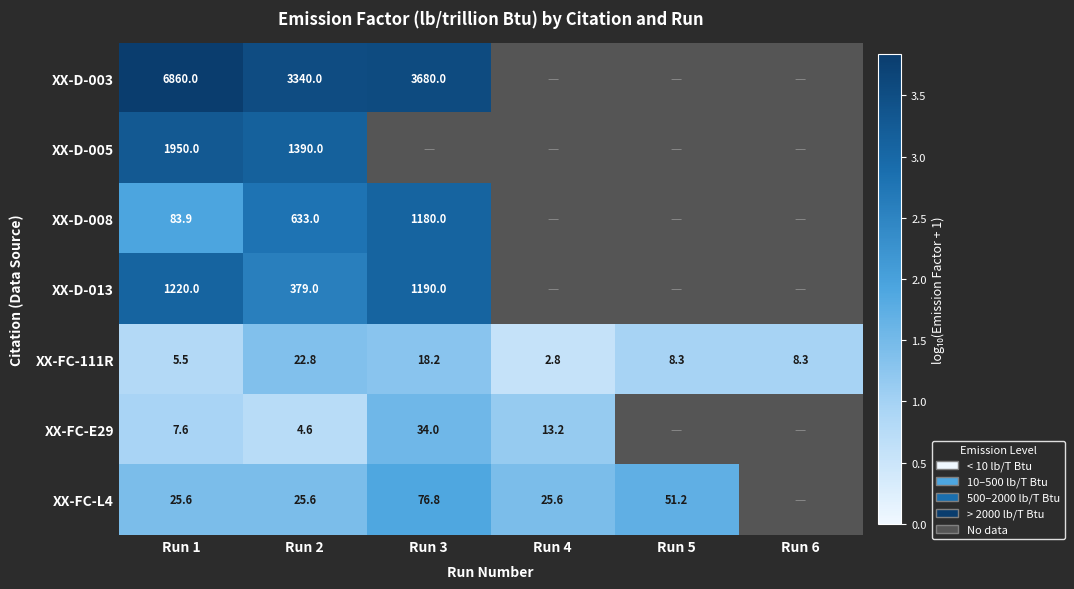

Which category has the highest value in the XX-D-003 series?

Run 1